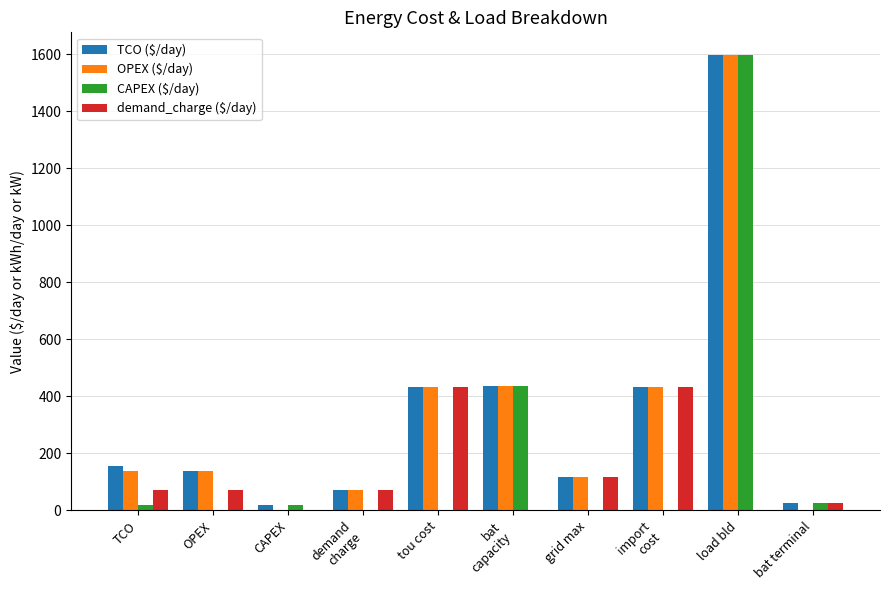

Which label corresponds to the largest value in the chart?

load bld